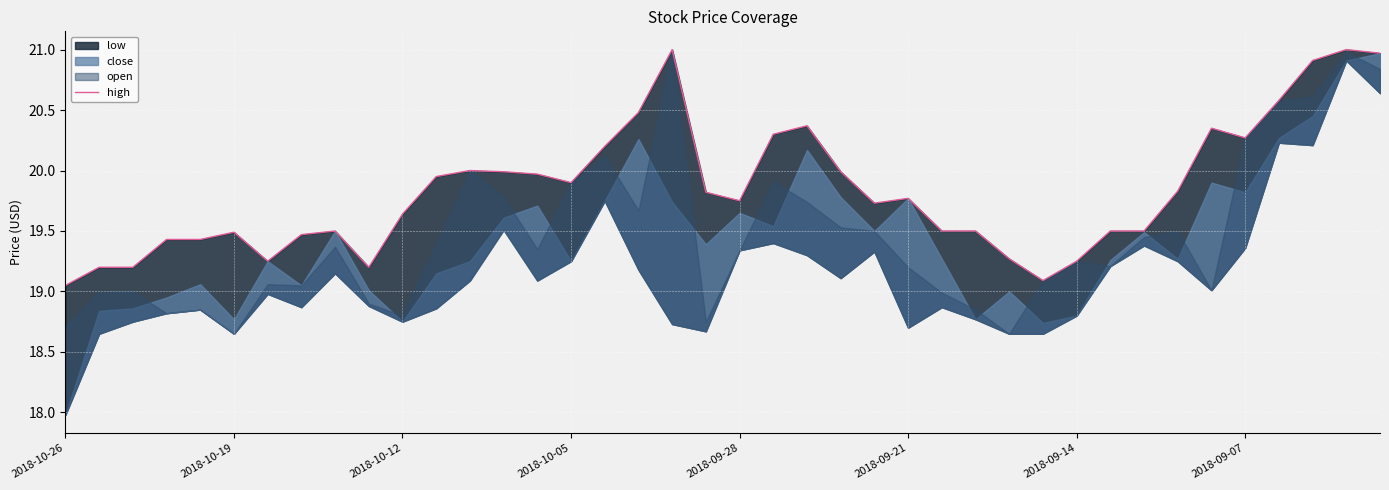

Is it true that the value at 9 is 13.3?

False